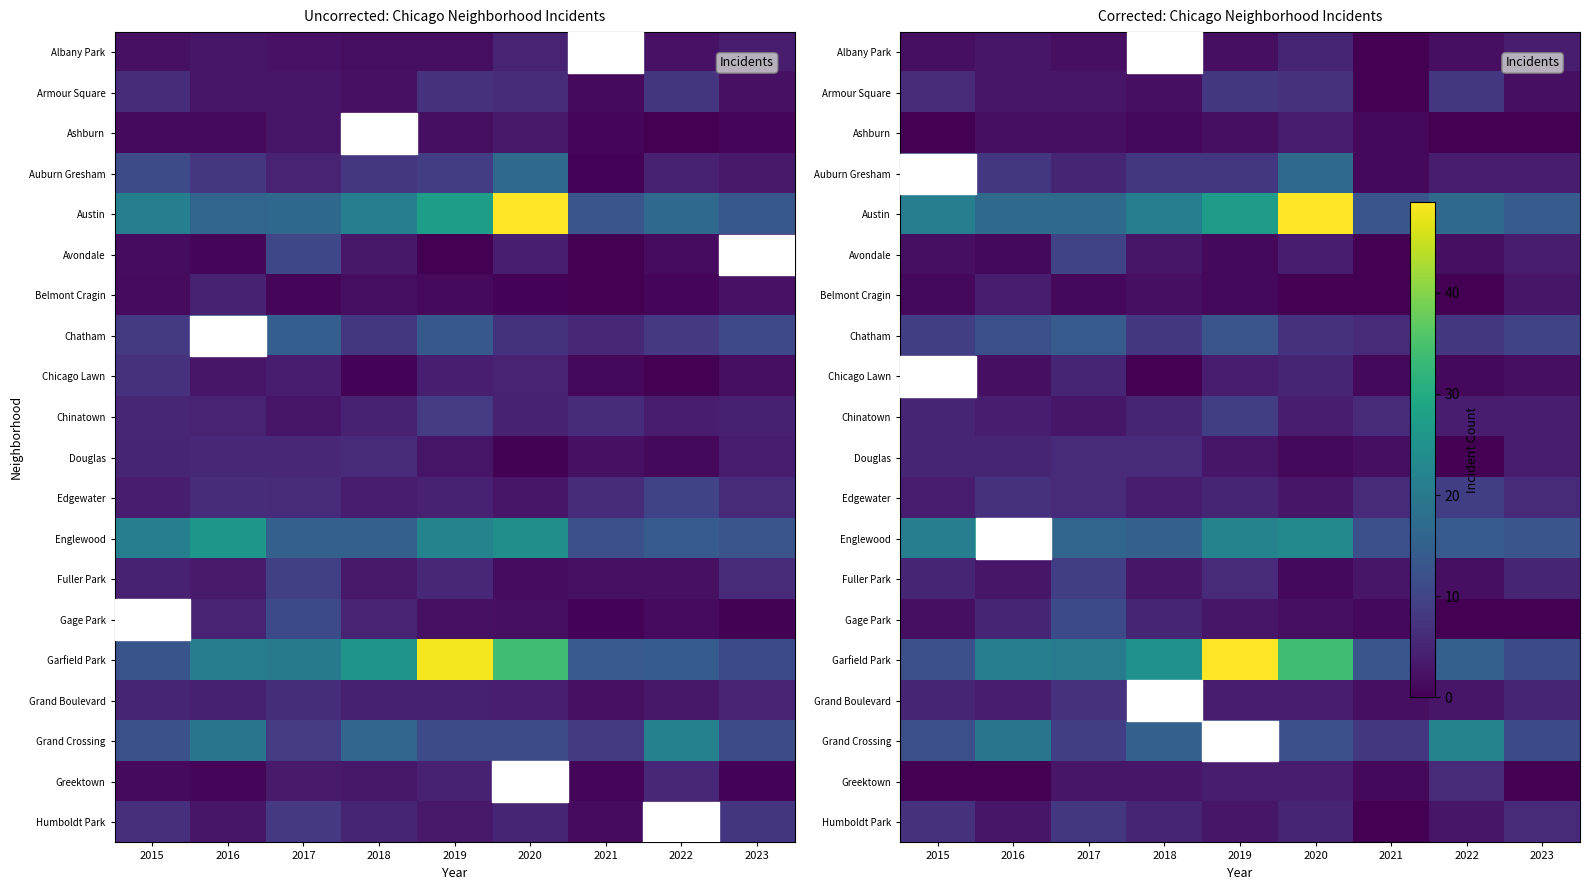

Where is Chatham nearest to the value 10?

2023